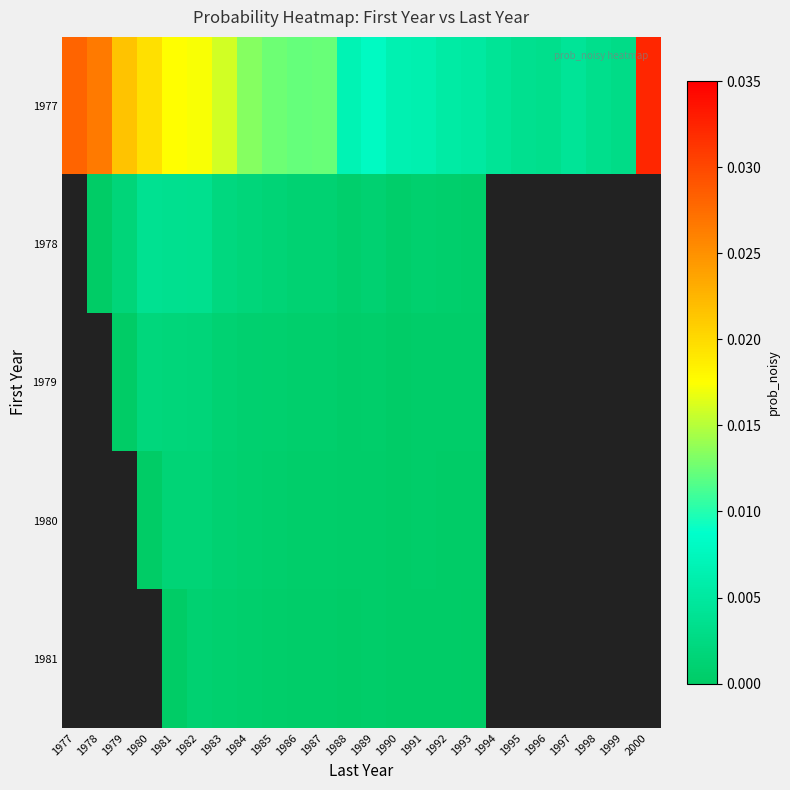

Which series has the widest spread of values?

1977